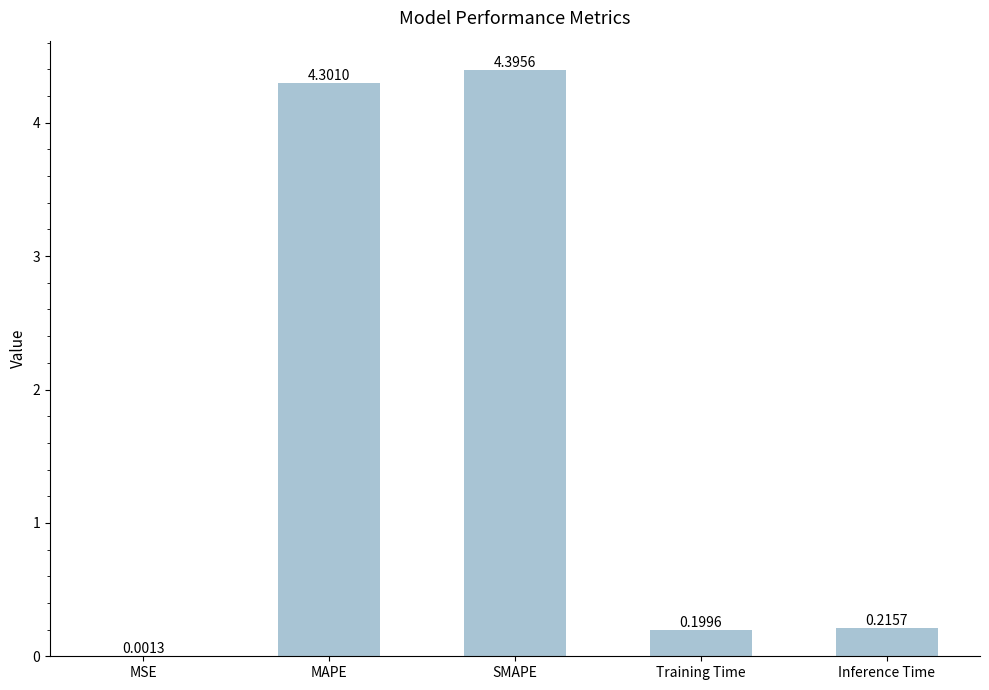

At which category does the chart reach its peak across all series?

SMAPE